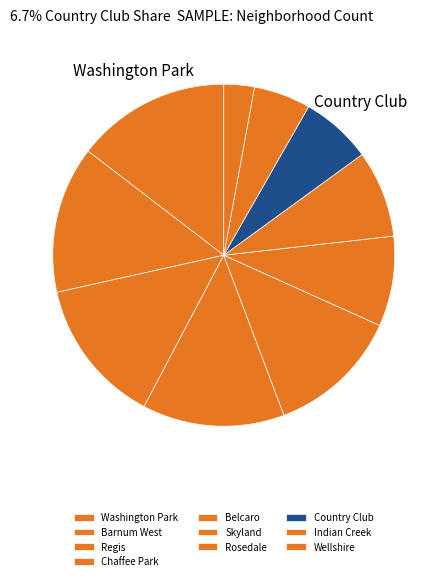

Does Country Club represent more than half of the total?

No